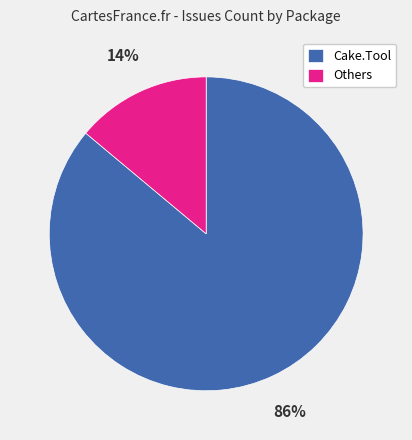

Which category has the biggest portion of the pie?

Cake.Tool